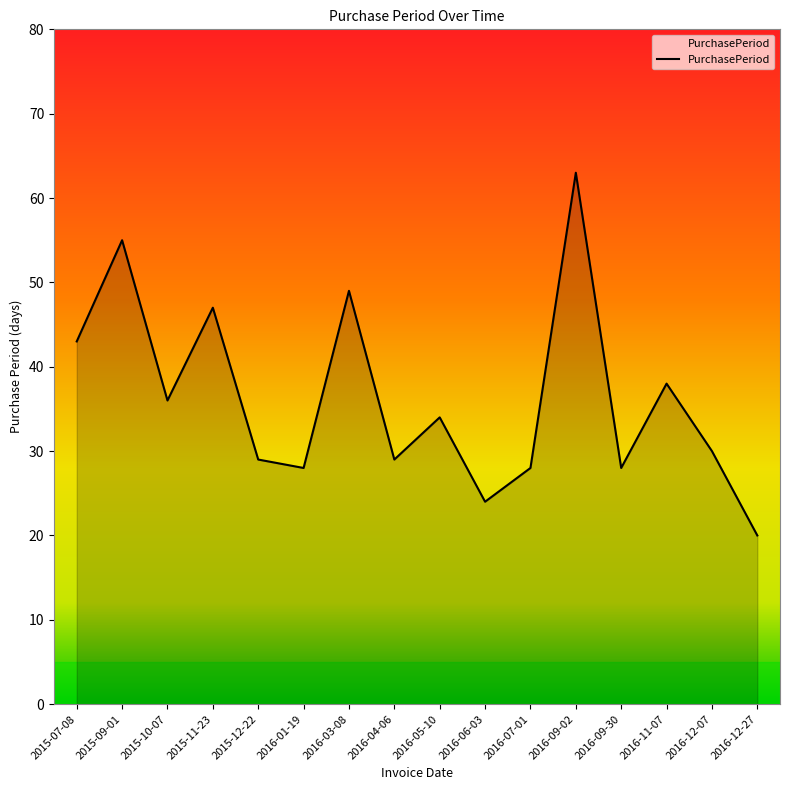

What is the approximate value at 2016-09-30, to the nearest 10?

30